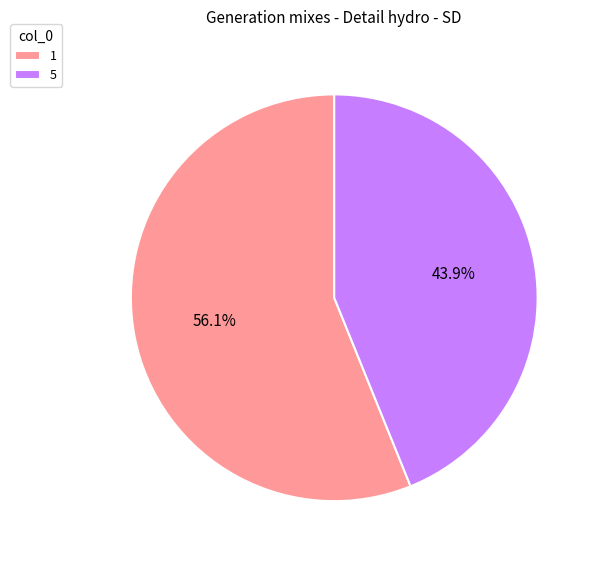

Which slice is the smallest?

5